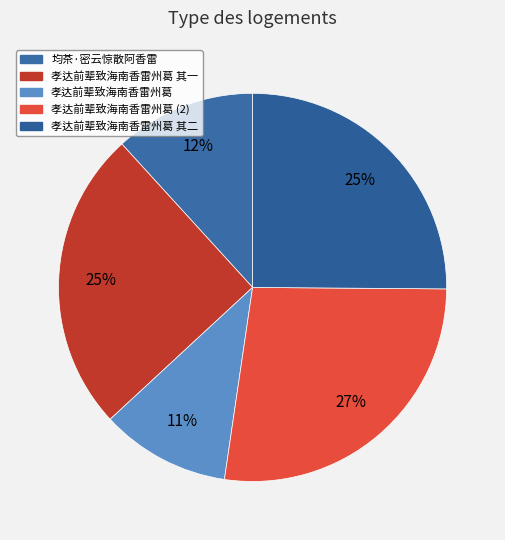

How many slices are in this pie chart?

5